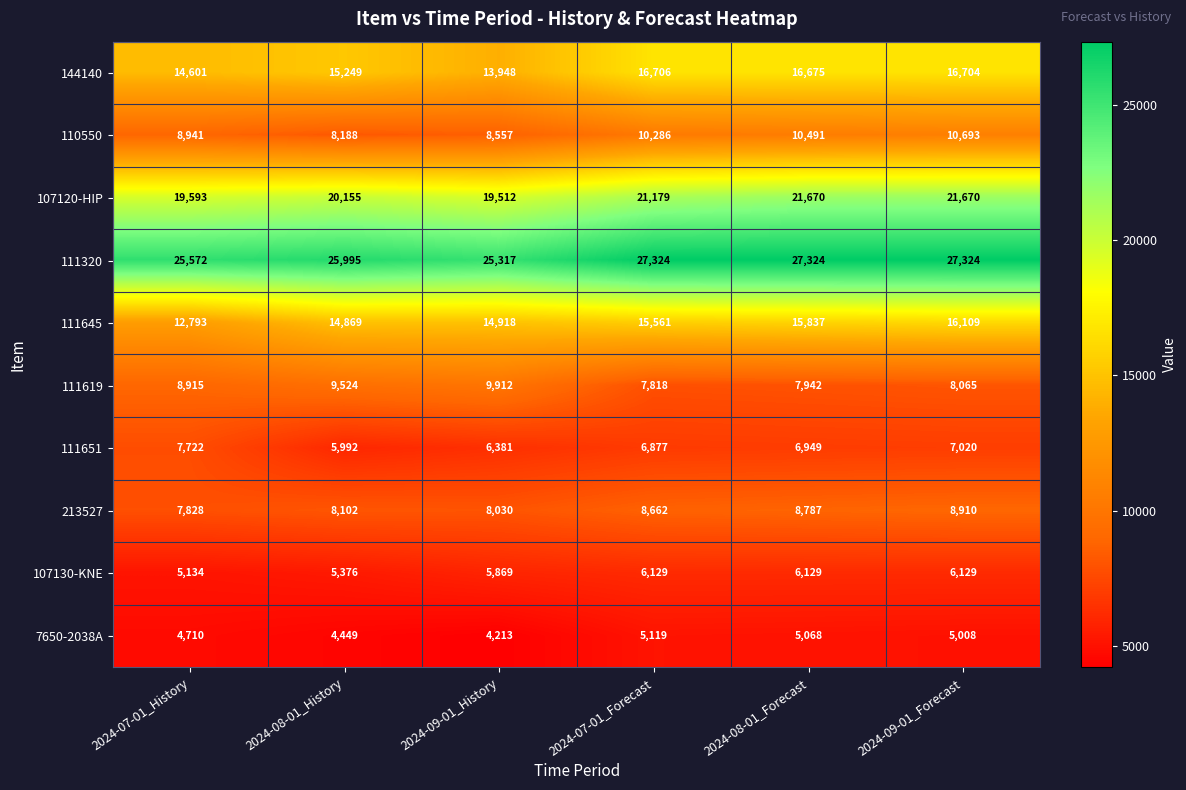

What is the smallest value displayed?

4213